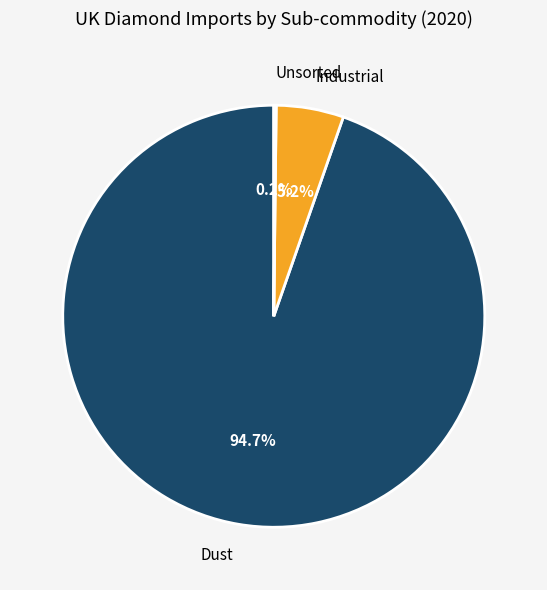

The Dust slice represents 99% of the pie. True or false?

False